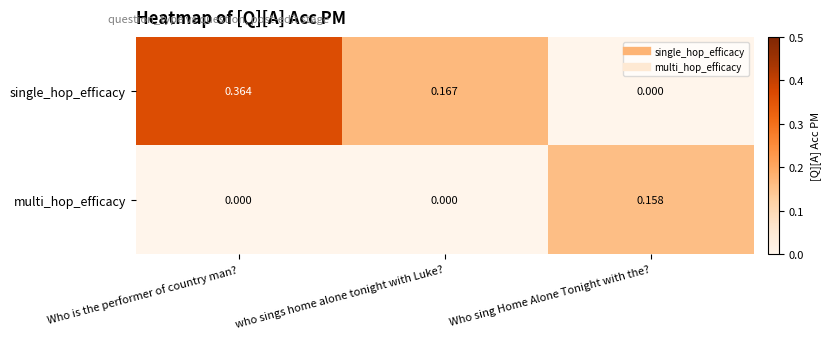

Which series has the widest spread of values?

single_hop_efficacy